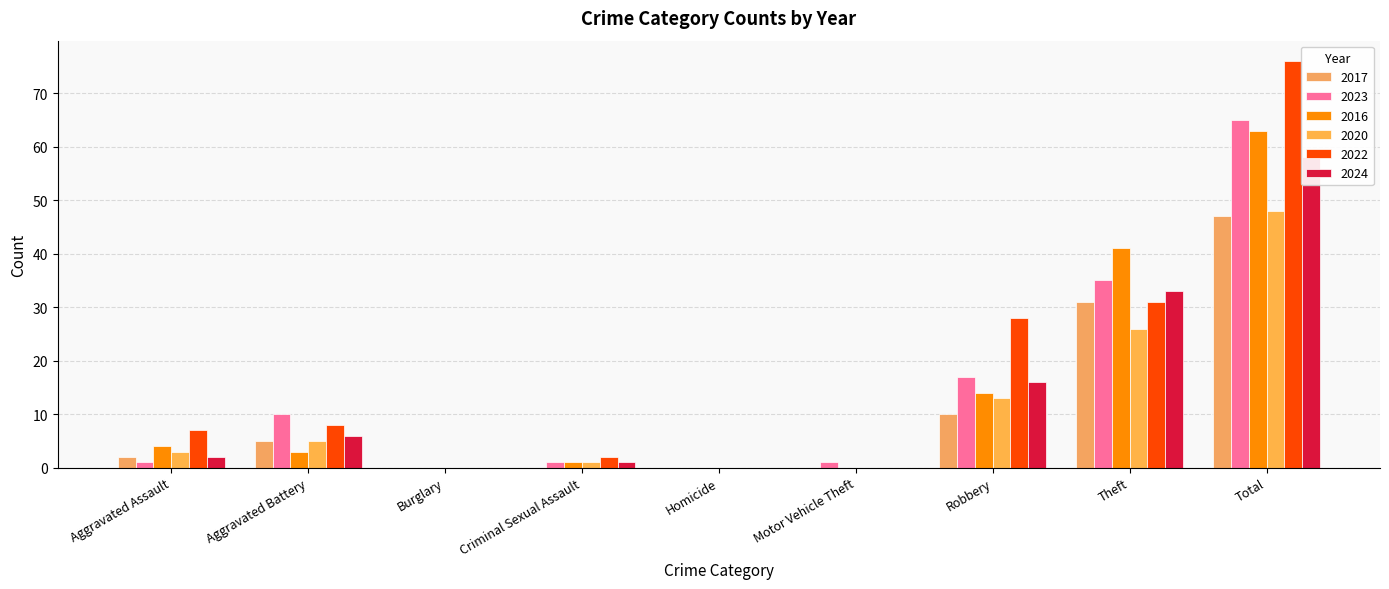

Rank the series at Criminal Sexual Assault from lowest to highest value.

2017, 2023, 2016, 2020, 2024, 2022